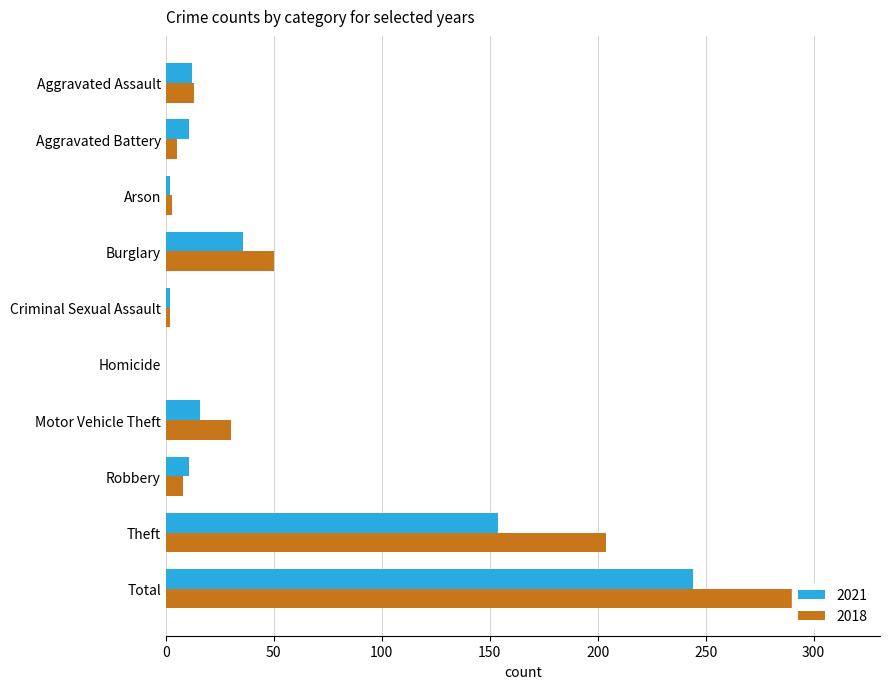

At which category does the chart reach its peak across all series?

Total